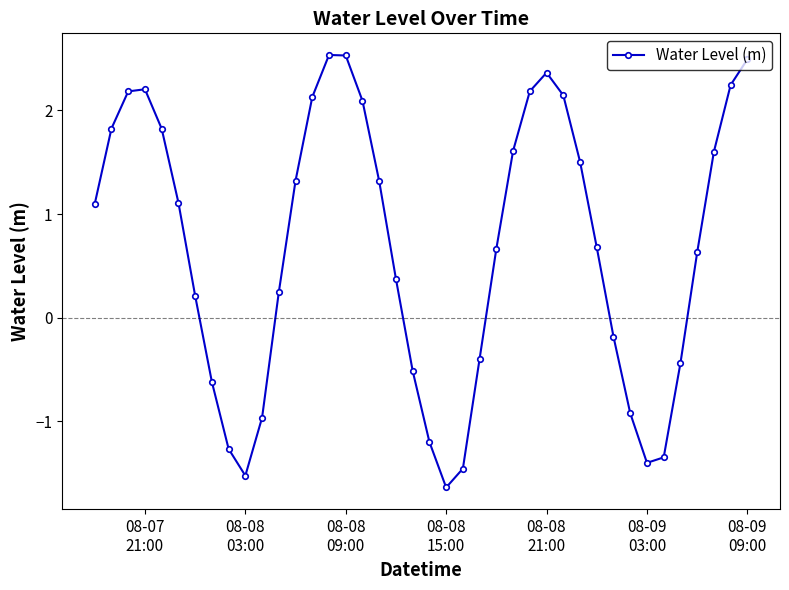

What is the difference between the second highest and minimum values?

4.2